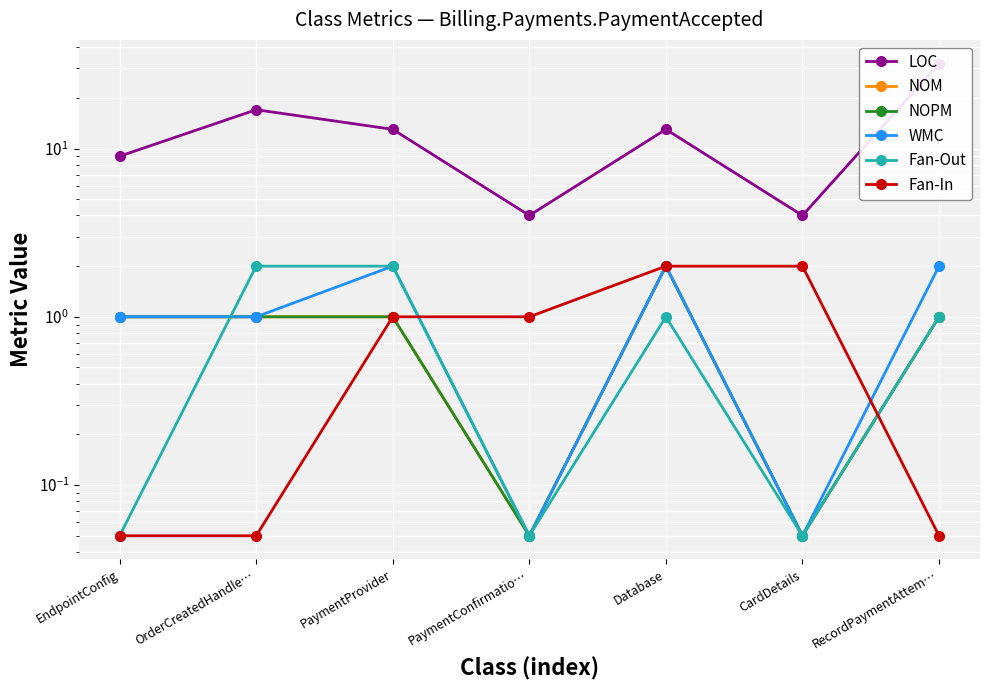

Is the value of NOM at Database greater than the value of WMC at RecordPaymentAttem…?

No